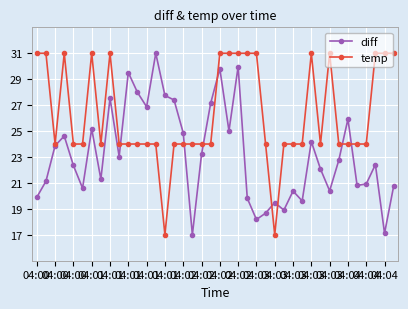

Which series has the largest total across all categories?

temp